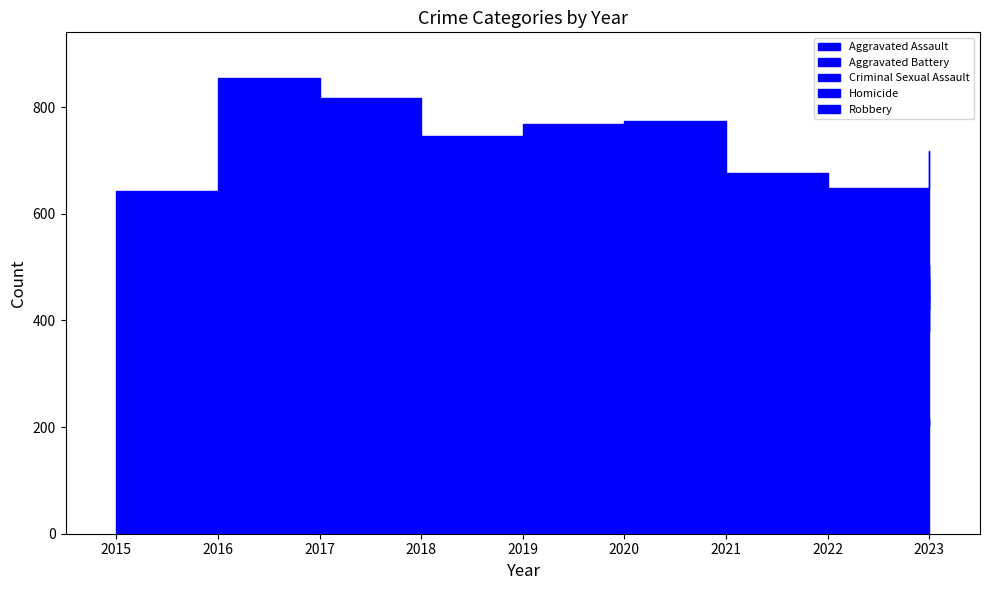

Between 2019 and 2017, which is larger?

2019